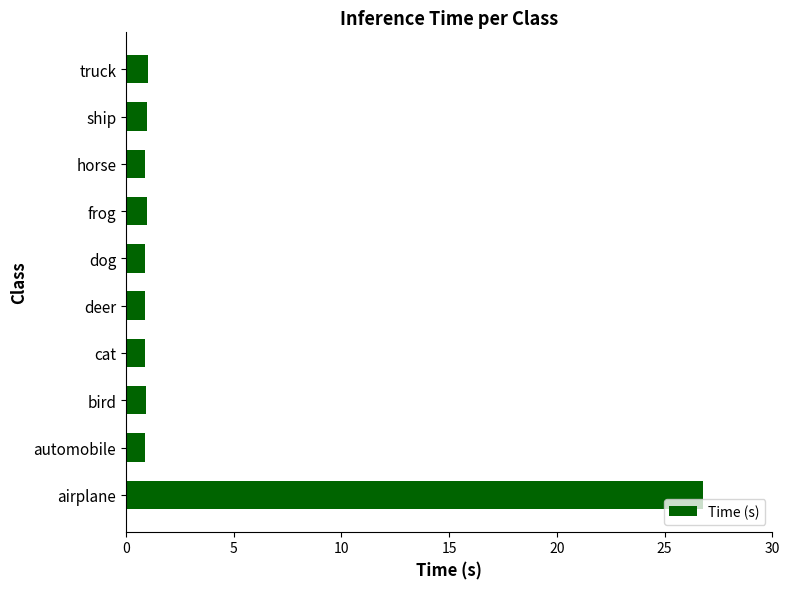

The value at ship is 1.0. True or false?

True